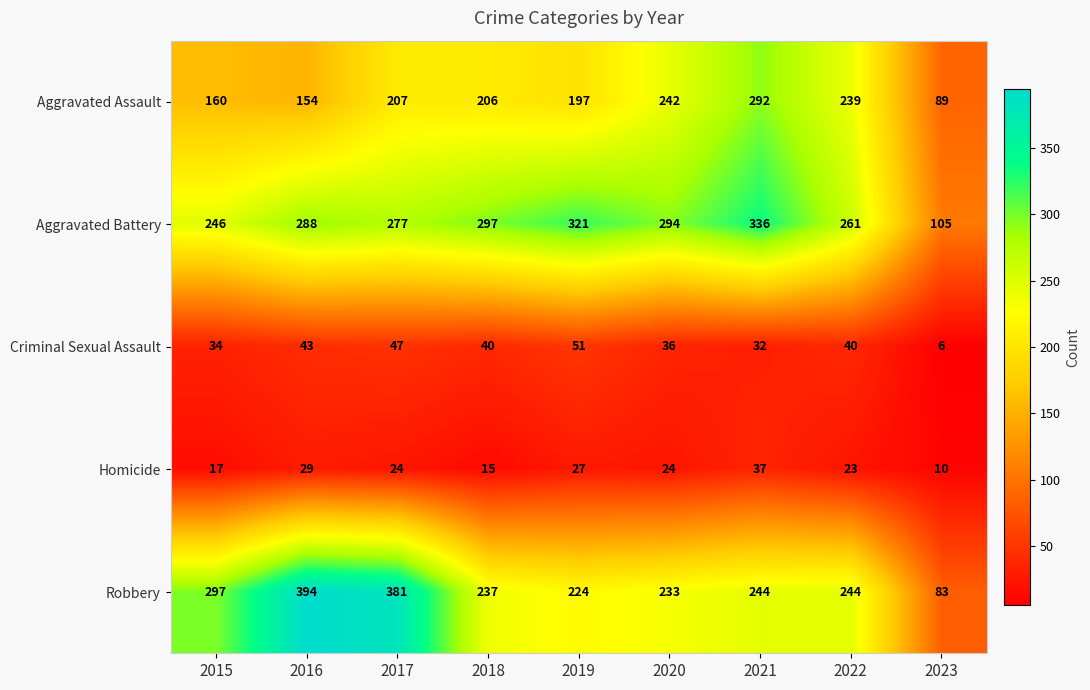

What is the sum of all Aggravated Assault values?

1786